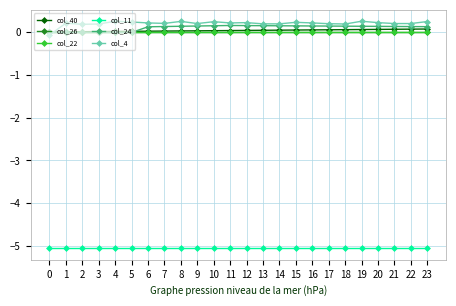

True or false: col_24 and col_11 intersect in this chart.

False